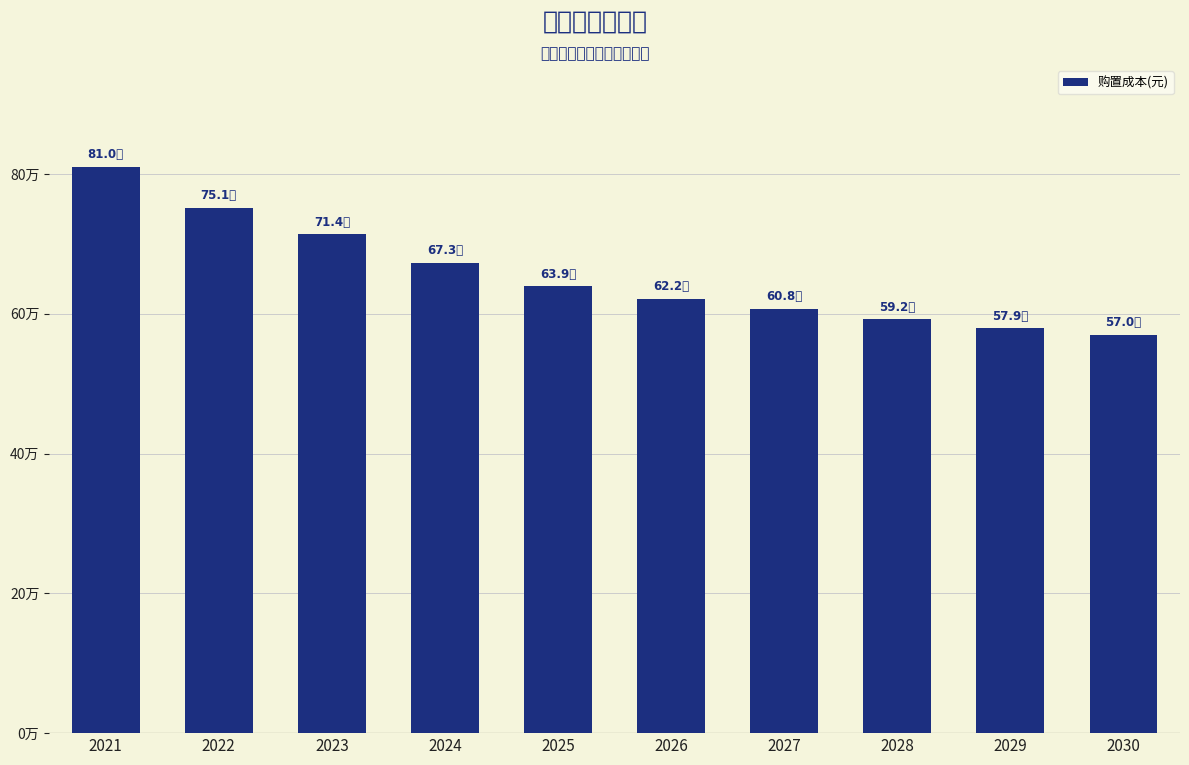

Reading left to right, list all the values displayed in this chart.

2021=810283.2	2022=751410.5	2023=713864.1	2024=673199.2	2025=639477.1	2026=621971.3	2027=607576.8	2028=591995.7	2029=579170.4	2030=570380.9